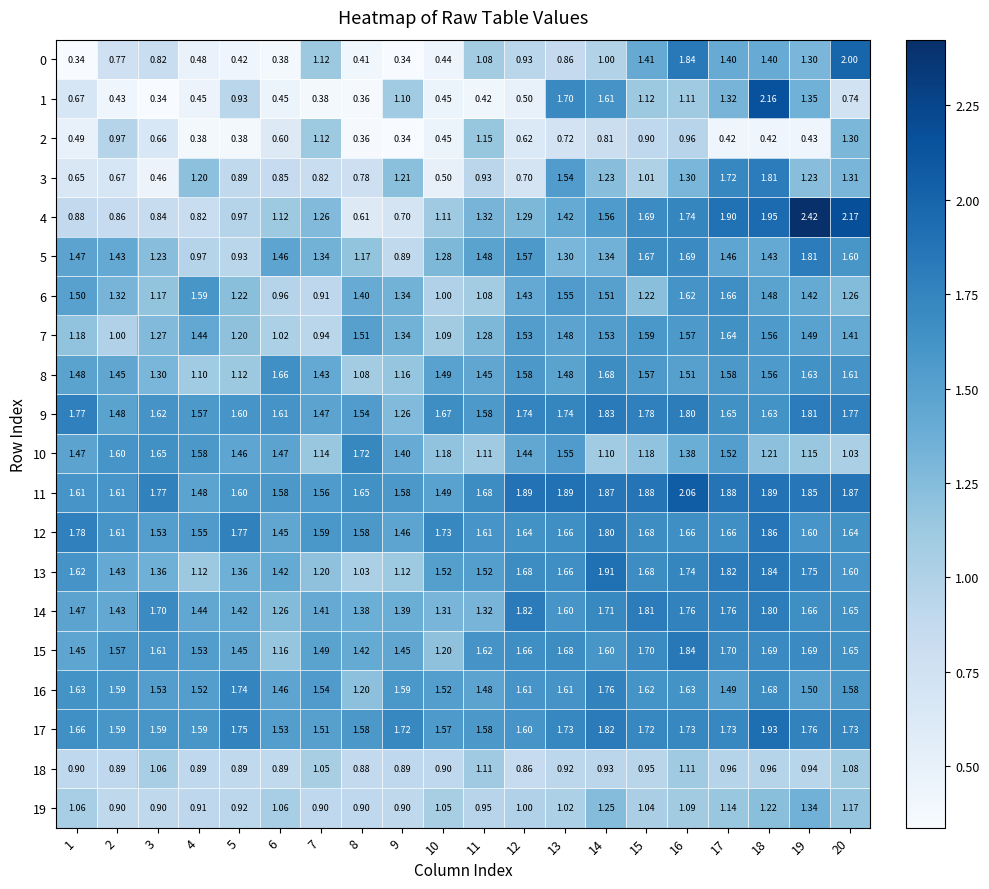

Is the value of 19 at 6 greater than the value of 2 at 2?

Yes